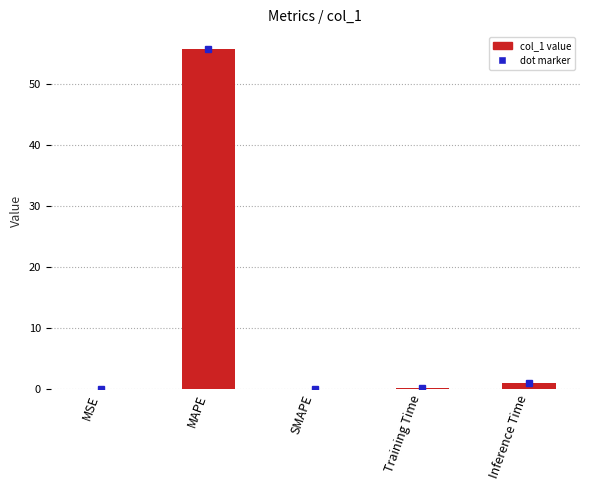

Which label corresponds to the largest value in the chart?

MAPE